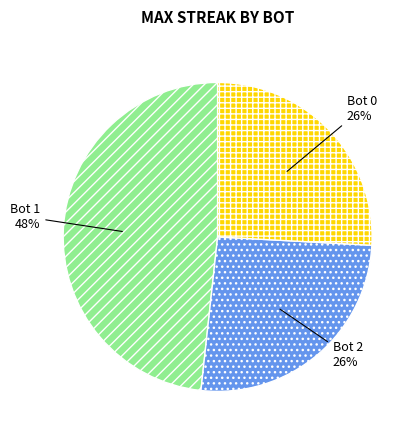

Which category has the biggest portion of the pie?

Bot 1